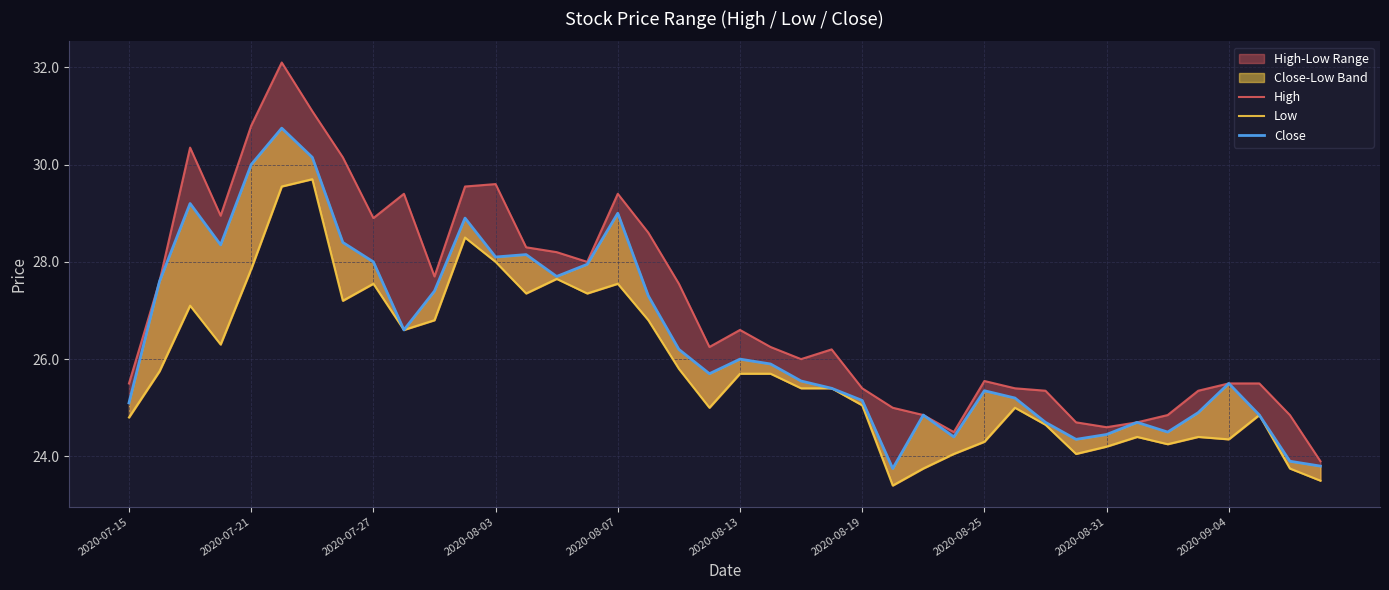

The value of Close at 14 is 37.5. True or false?

False